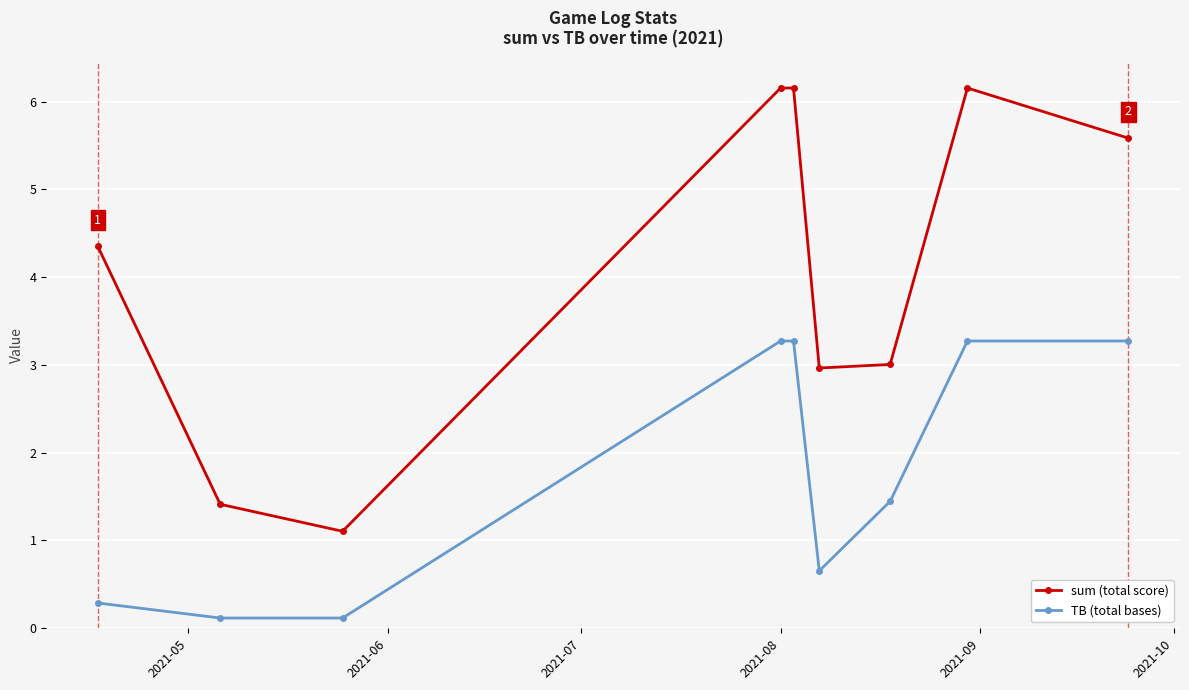

True or false: sum (total score) and TB (total bases) cross at least once.

False